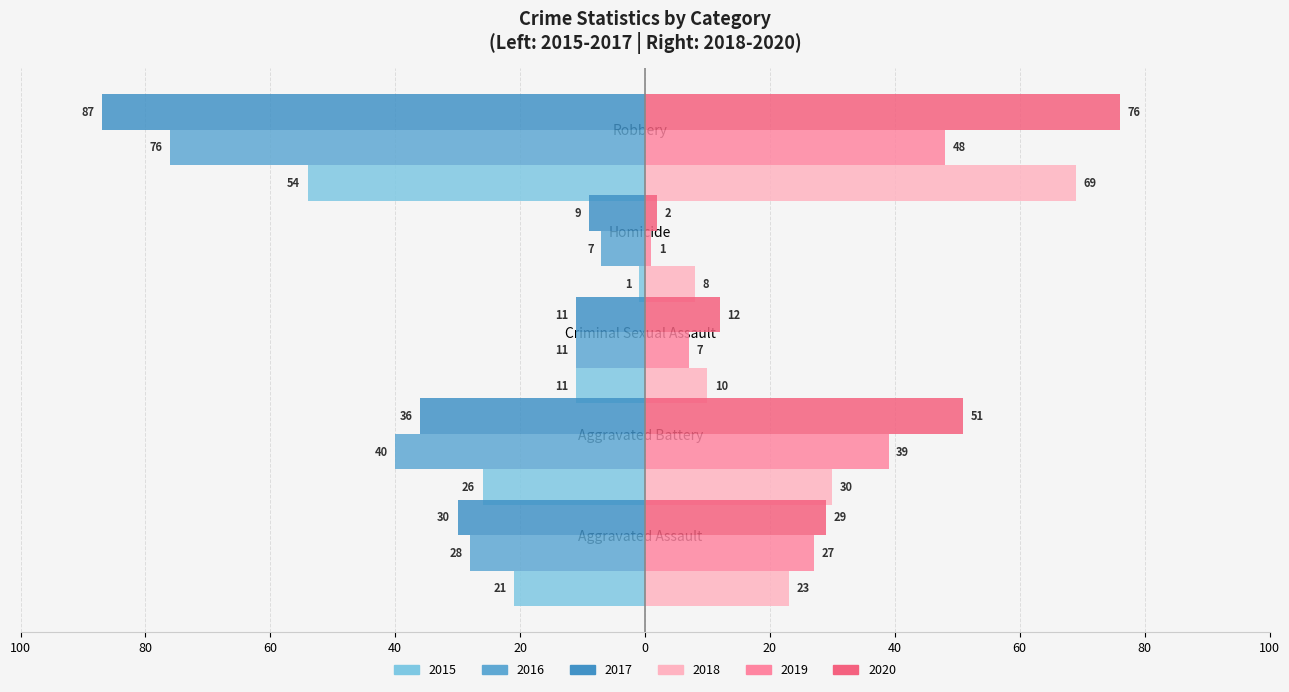

How many categories are shown in the chart?

5